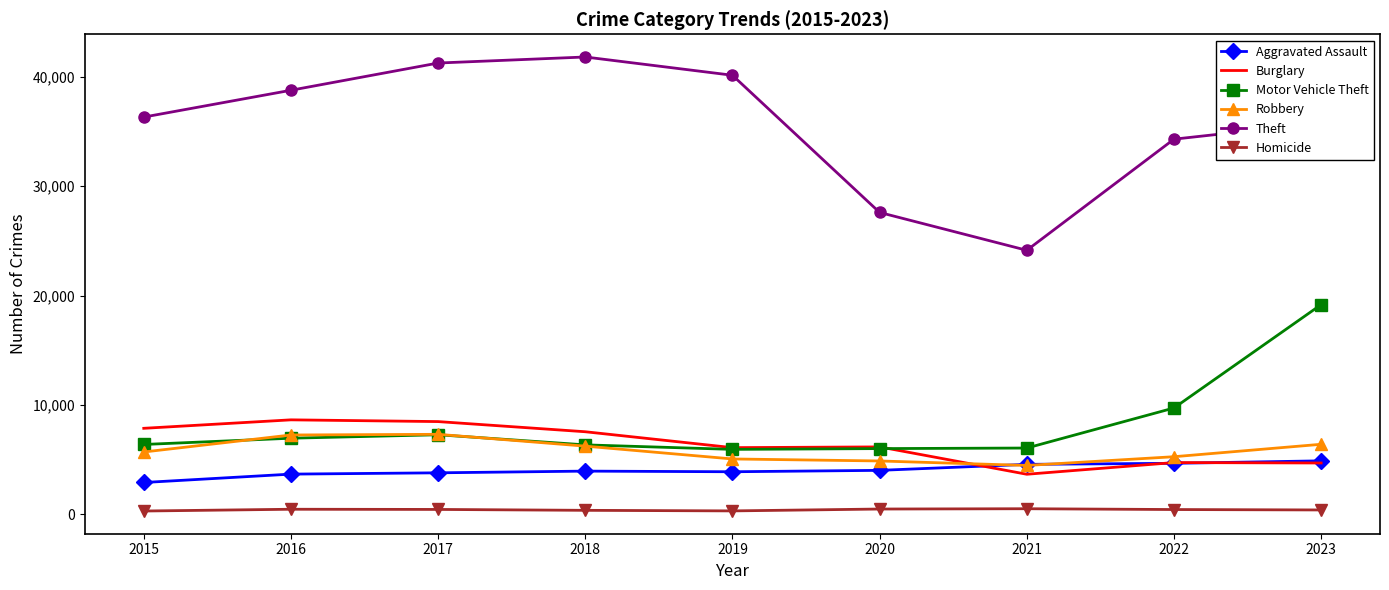

True or false: Aggravated Assault has a value of 2168 at 2019.

False